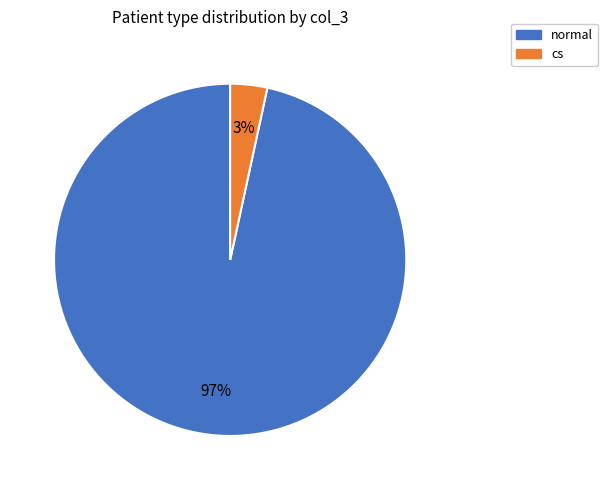

Which slice is the smallest?

cs